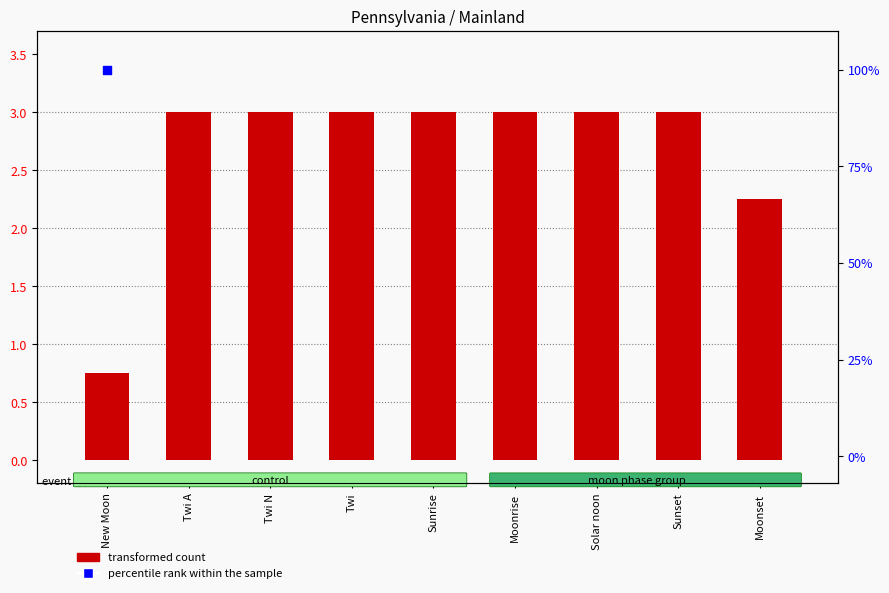

Which has a higher value, Twi A or Twi?

Twi A